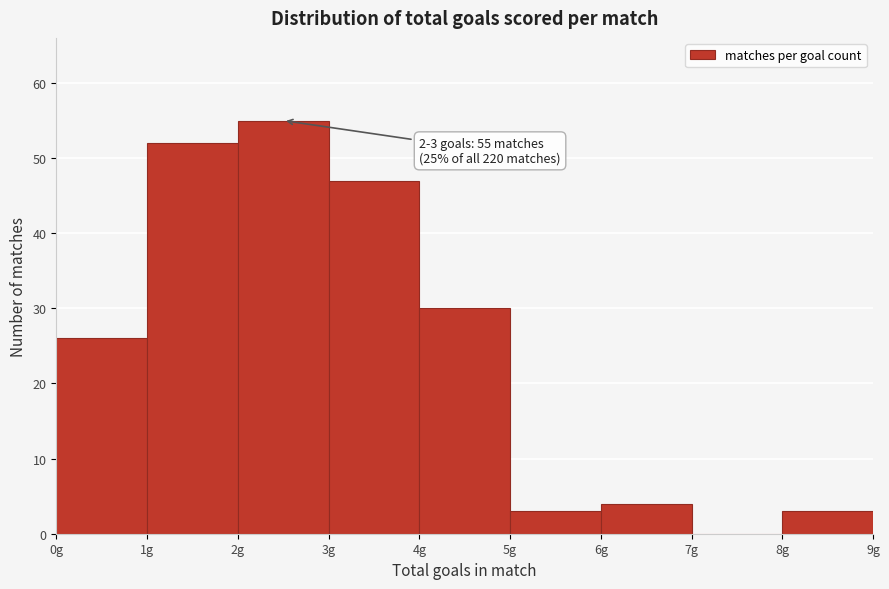

Over which range of the x-axis is the bar tallest?

2 to 3